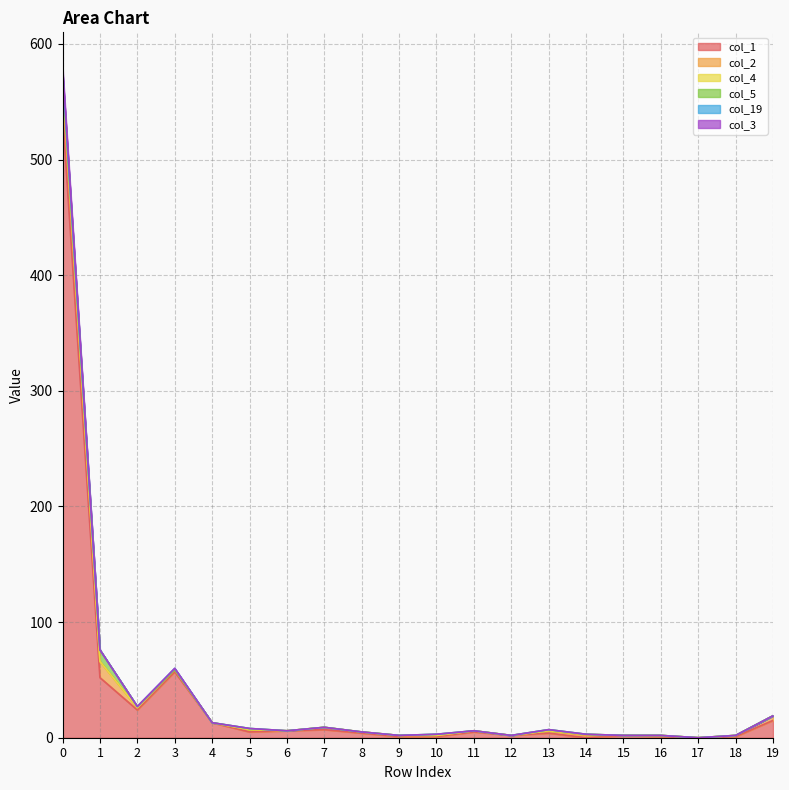

Does the chart display data point markers on the line(s)?

No